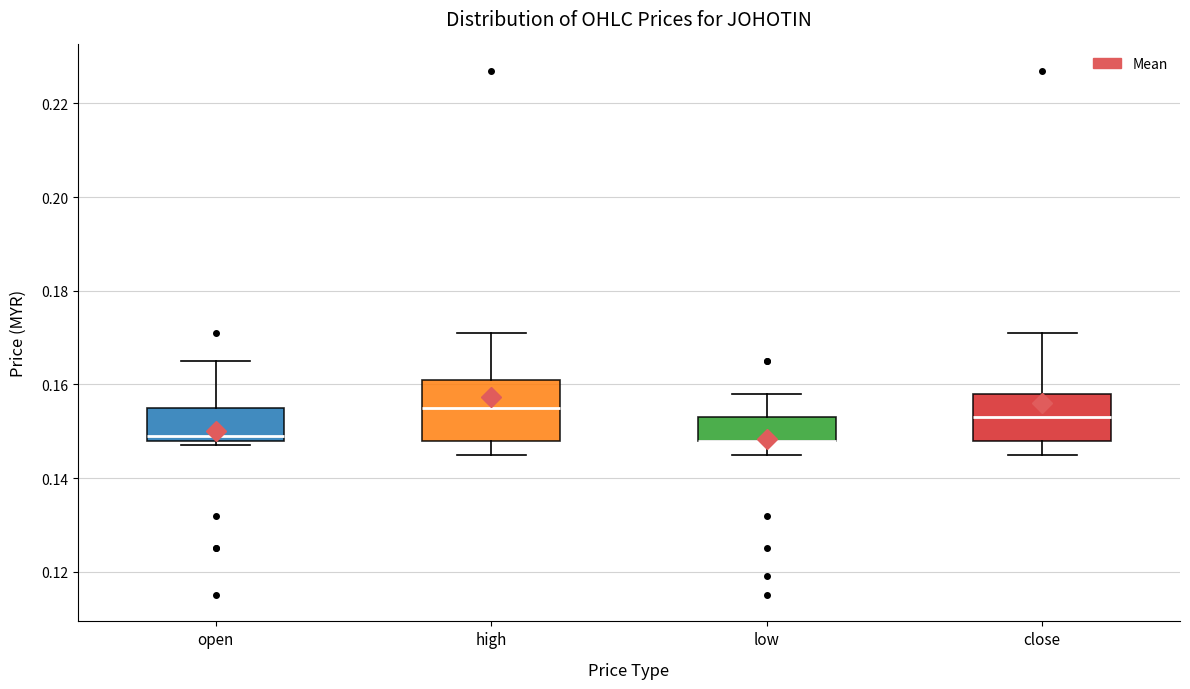

Reading left to right, transcribe this box plot: for each box, give where its median line is, the range the box spans, and where its two whiskers end, as read against the y-axis. The values are not printed on the chart, so give them approximately, as read against the axis.

open: median 0.150, box 0.148 to 0.156, whiskers 0.148 (just below the box's lower edge) to 0.166
high: median 0.156, box 0.148 to 0.162, whiskers 0.146 to 0.172
low: median 0.148 (drawn on the box's lower edge), box 0.148 to 0.154, whiskers 0.146 to 0.158
close: median 0.154, box 0.148 to 0.158, whiskers 0.146 to 0.172